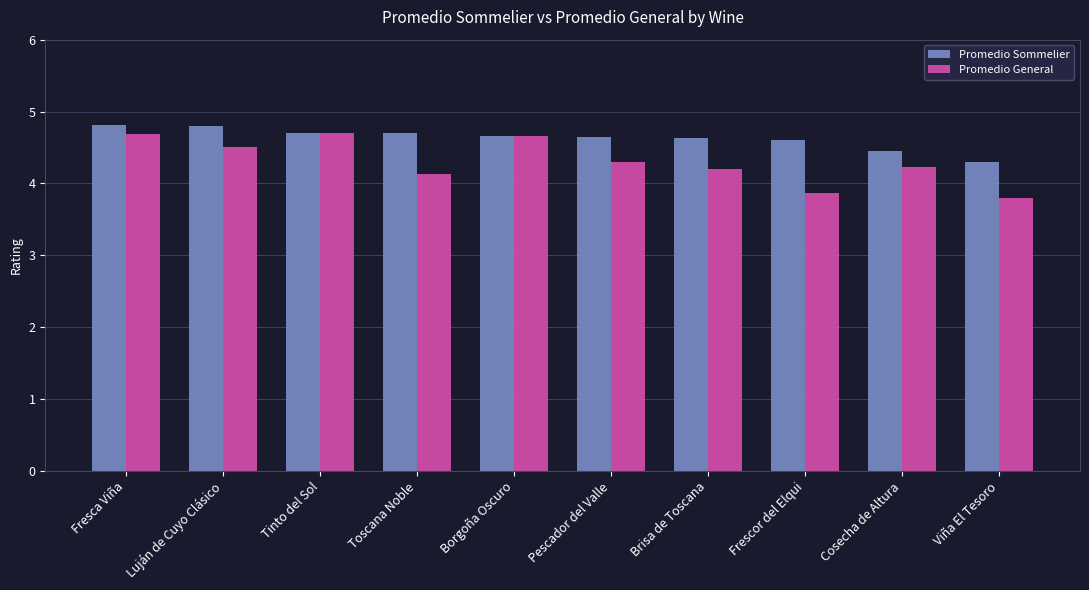

What is the sum of the Promedio Sommelier values at Borgoña Oscuro and Pescador del Valle?

9.3